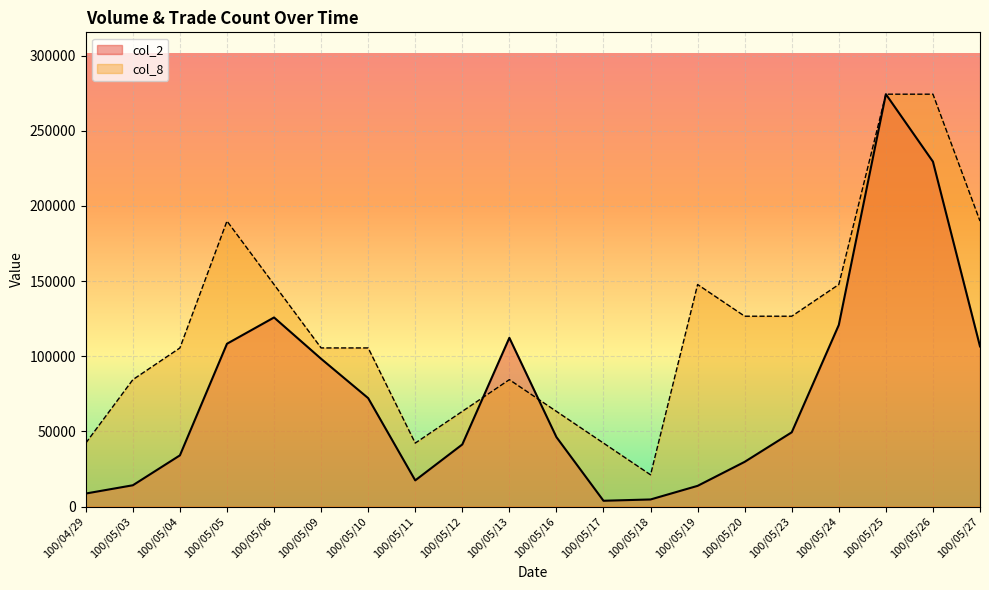

What are all the series names shown in the legend?

col_2, col_8